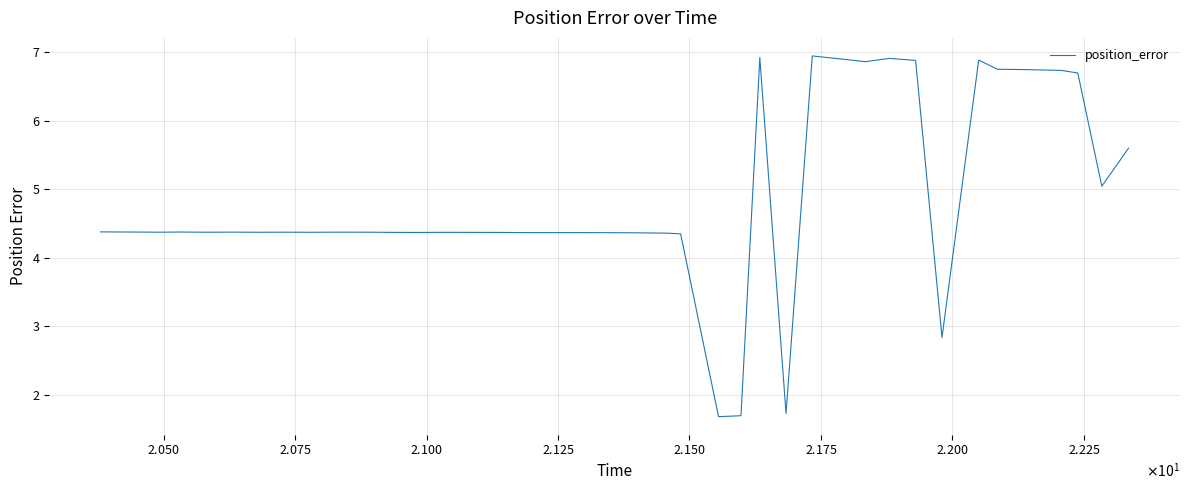

What is the average value?

4.9